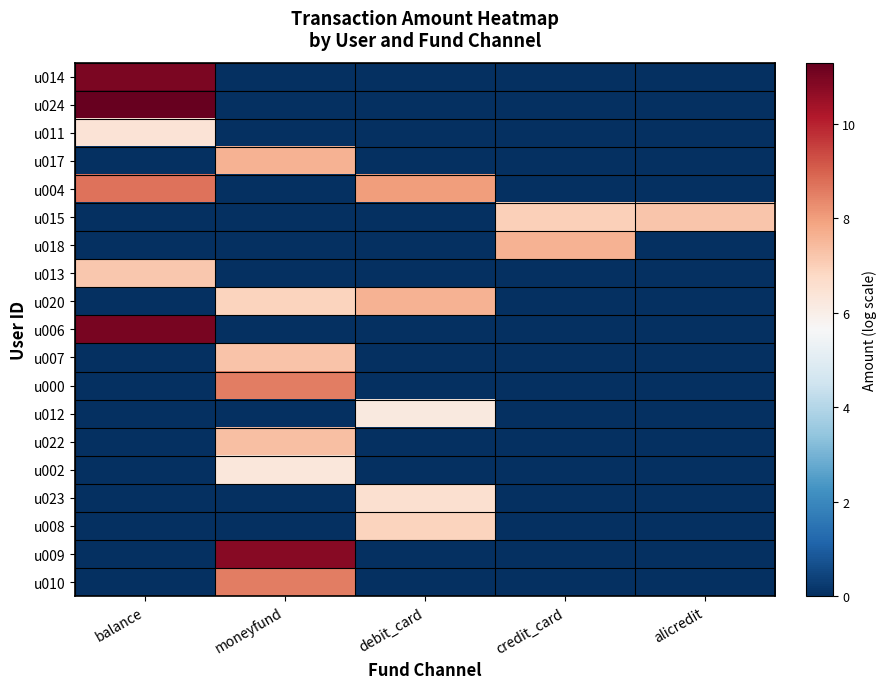

What is the spread (max minus min) of values at balance?

11.3